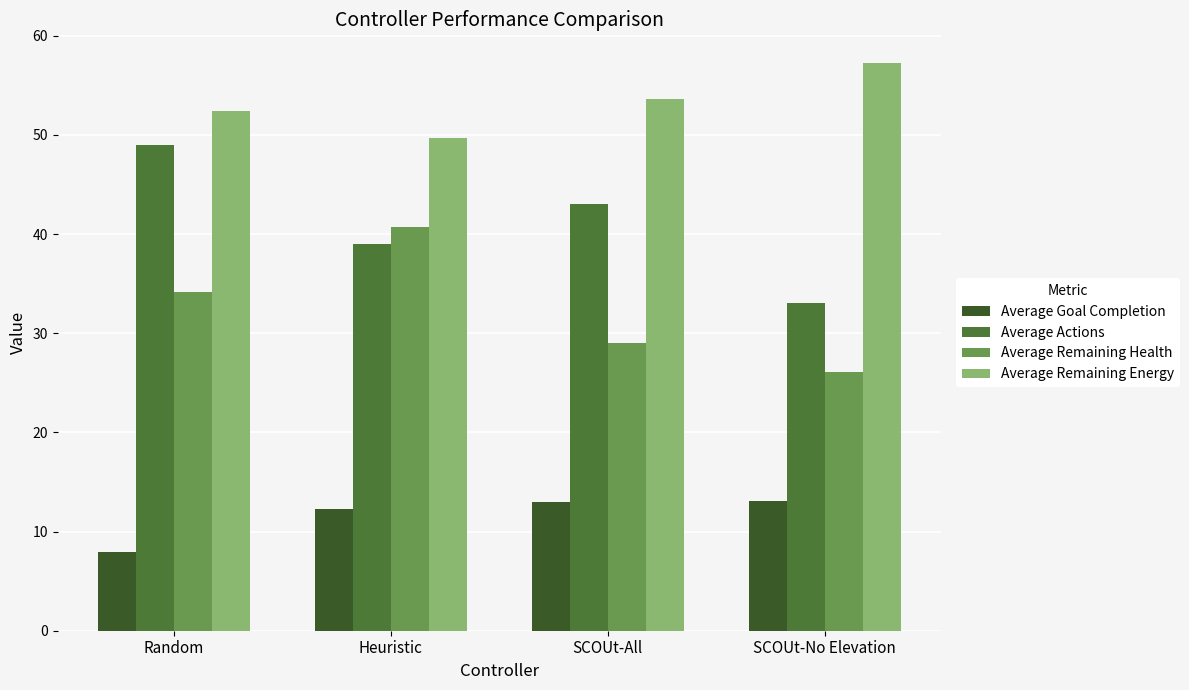

What is the label of the 2nd bar from the right?

SCOUt-All